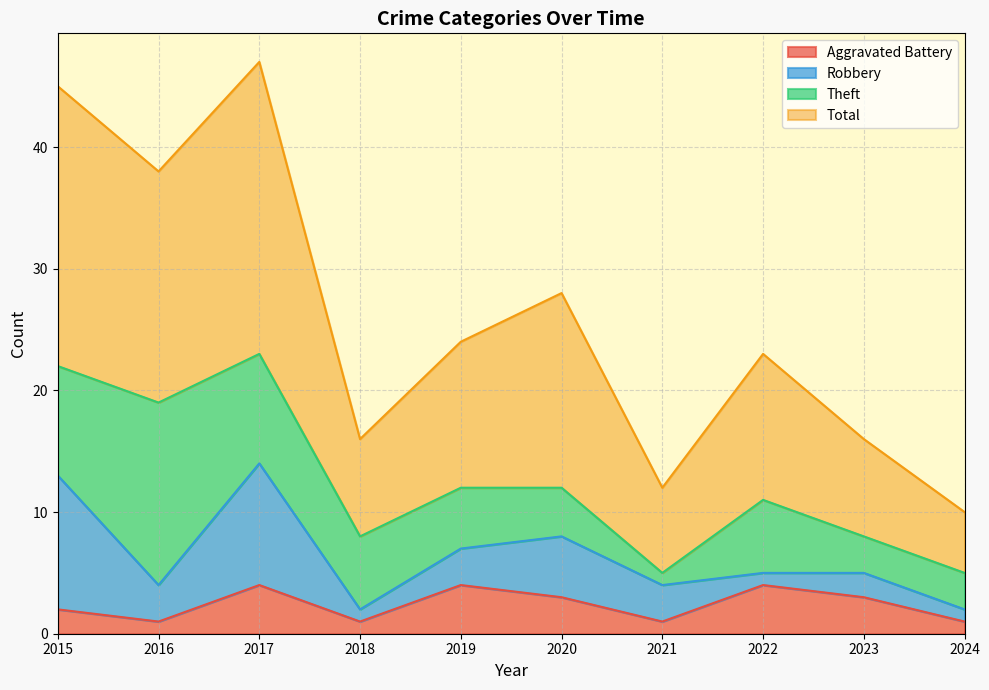

What is the maximum value for Aggravated Battery?

4